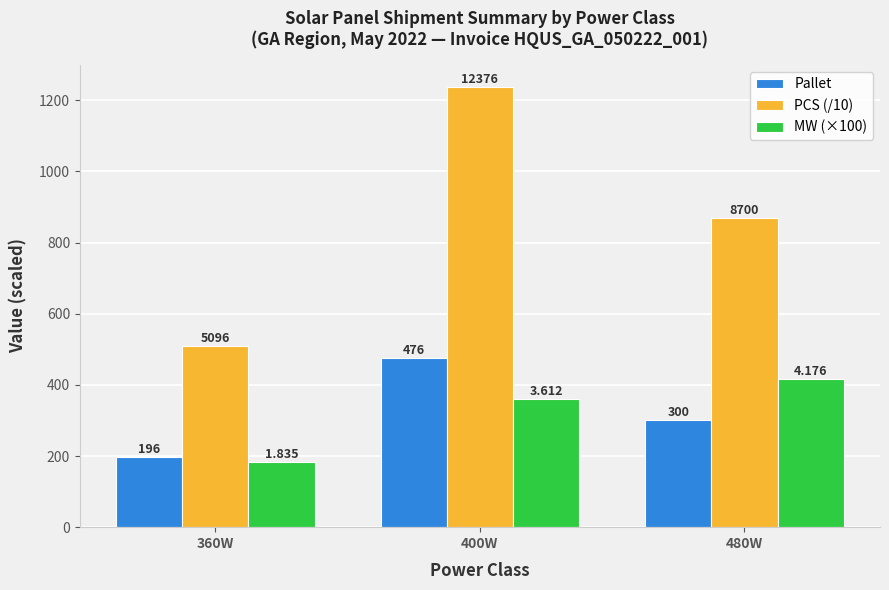

List the labels in order of PCS (/10) value, smallest first.

360W, 480W, 400W